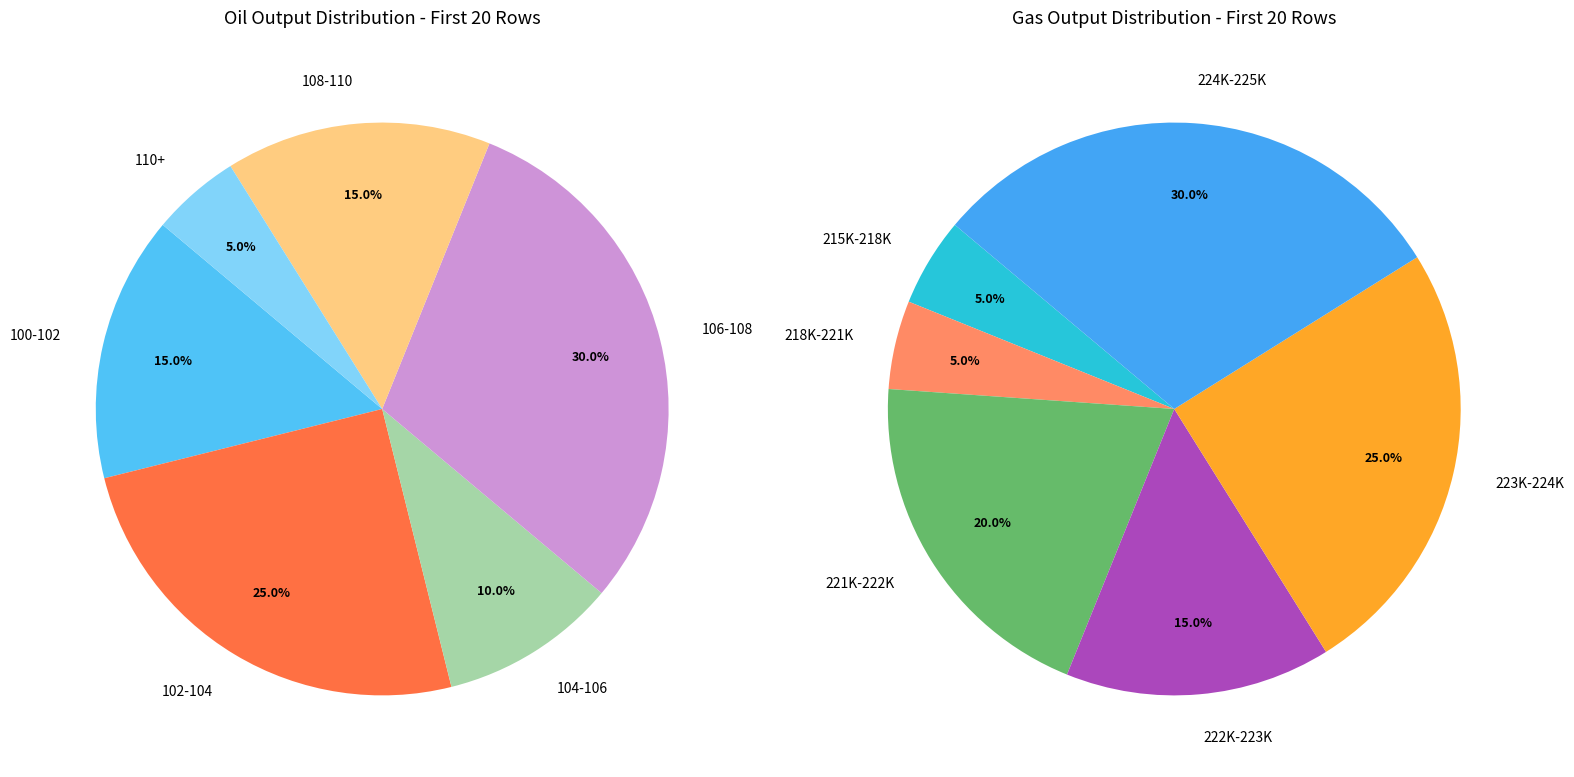

True or false: 19 accounts for 12% of the total.

False